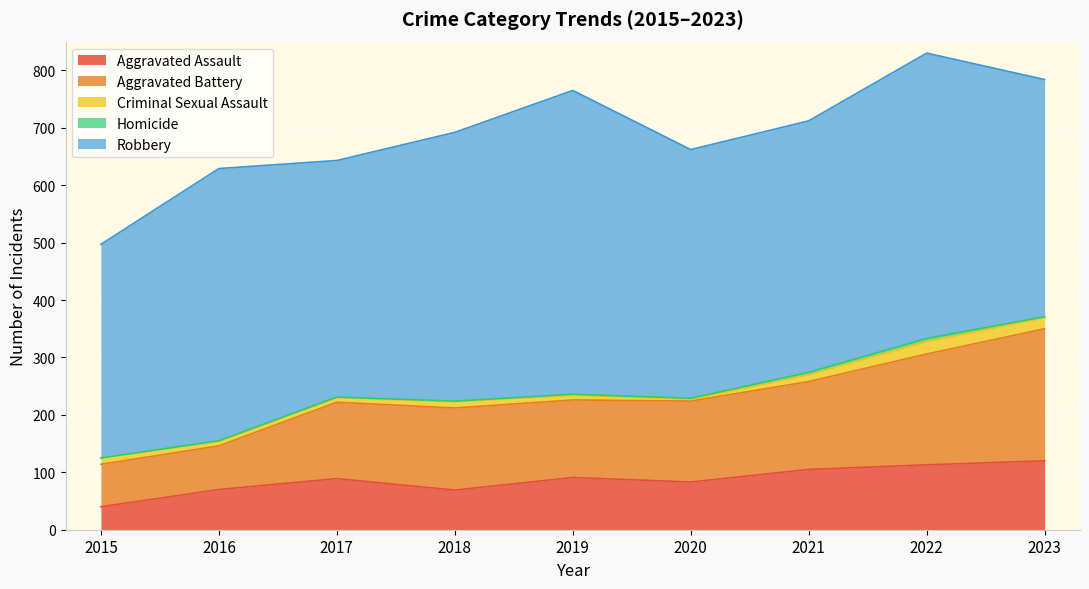

The value of Robbery at 2019 is 529. True or false?

True